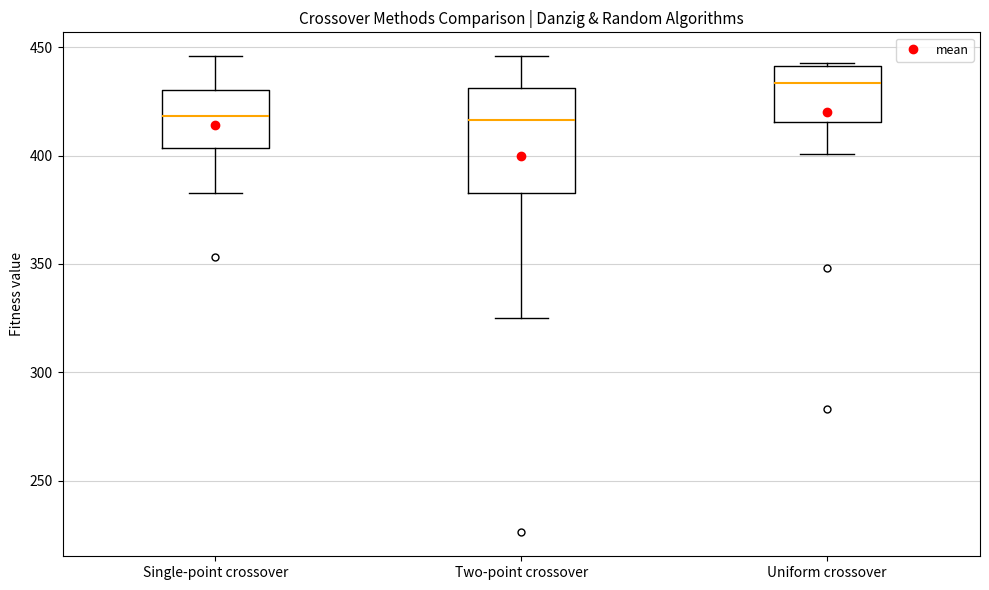

Reading left to right, transcribe this box plot: for each box, give where its median line is, the range the box spans, and where its two whiskers end, as read against the y-axis. The values are not printed on the chart, so give them approximately, as read against the axis.

Single-point crossover: median 420, box 405 to 430, whiskers 385 to 445
Two-point crossover: median 415, box 385 to 430, whiskers 325 to 445
Uniform crossover: median 435, box 415 to 440, whiskers 400 to 445